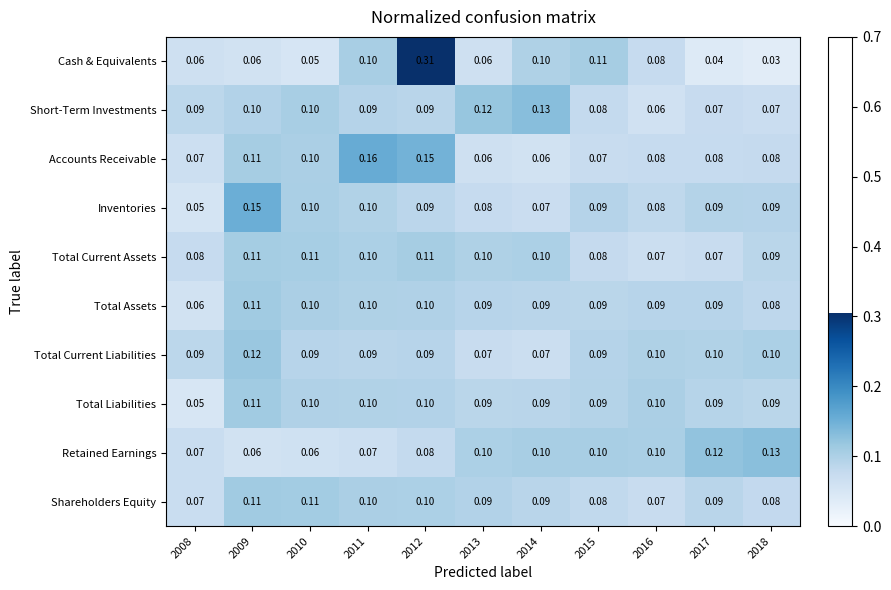

Which series has the largest range (max minus min)?

Cash & Equivalents